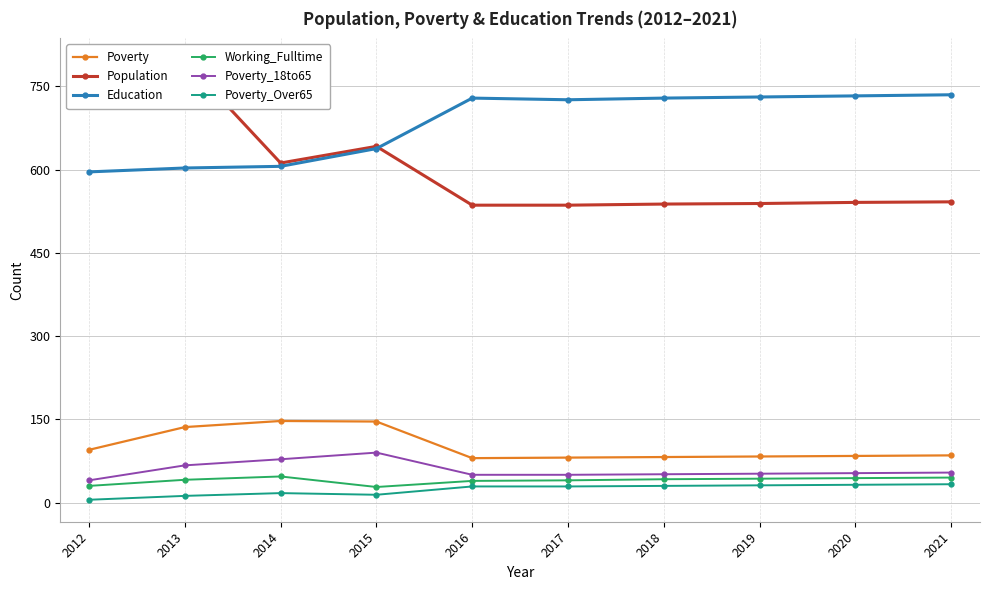

What is the greatest value displayed?

797